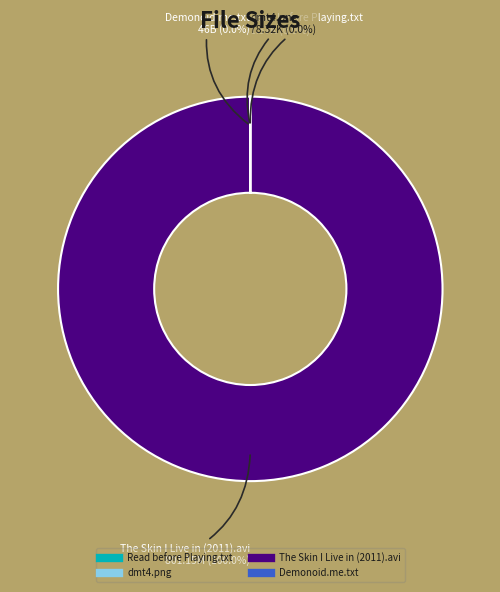

How many slices are in this pie chart?

4